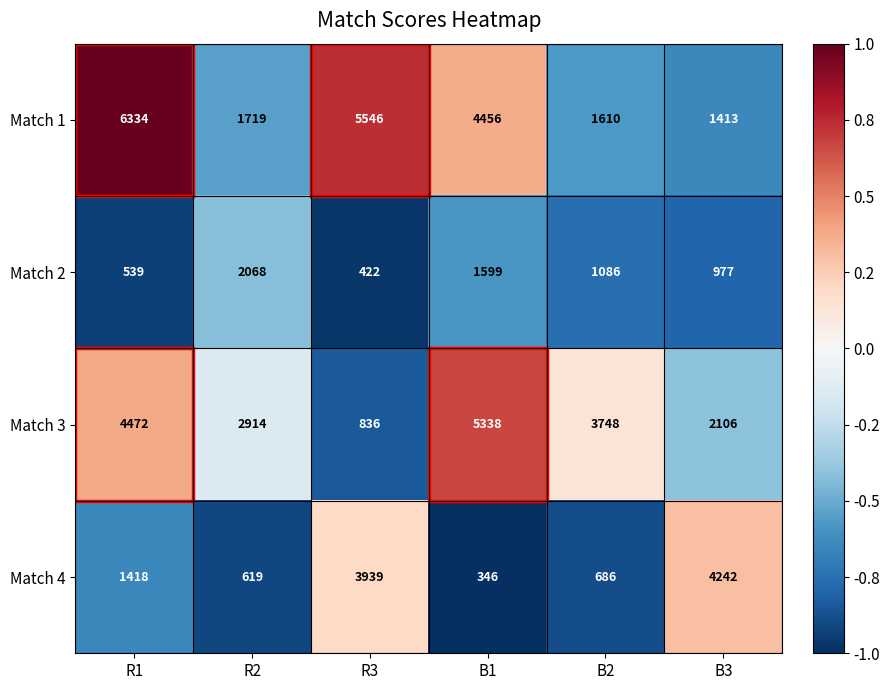

Rank the categories by Match 4 value from highest to lowest.

B3, R3, R1, B2, R2, B1